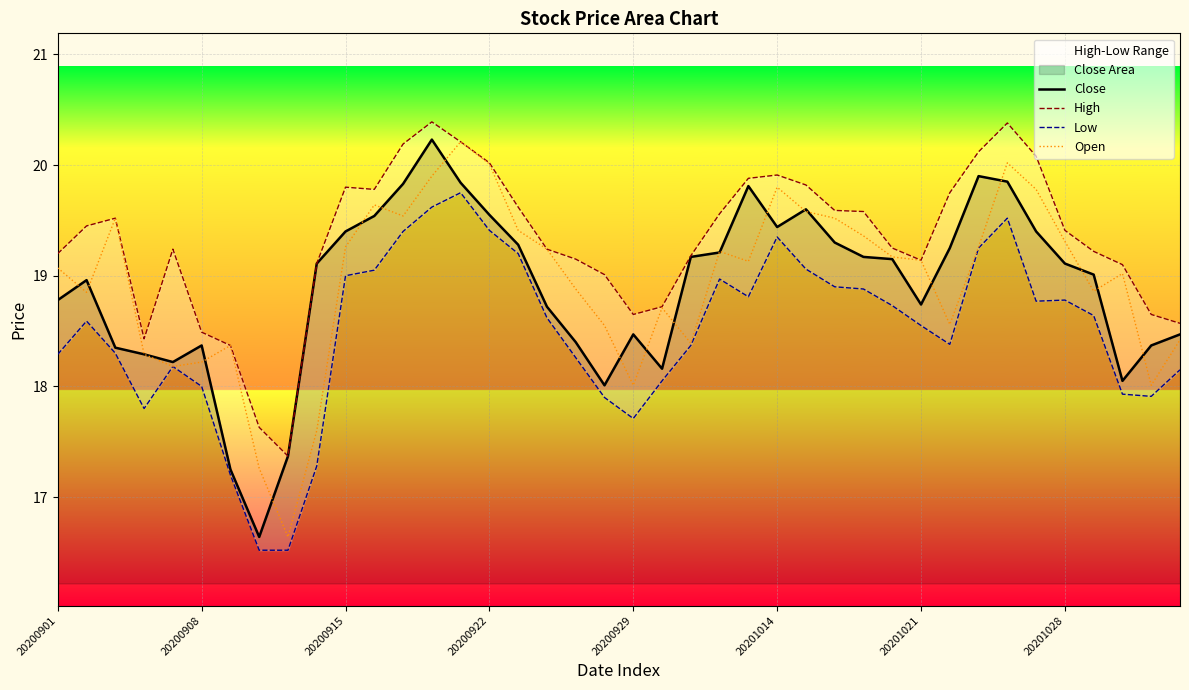

How many categories are shown in the chart?

40